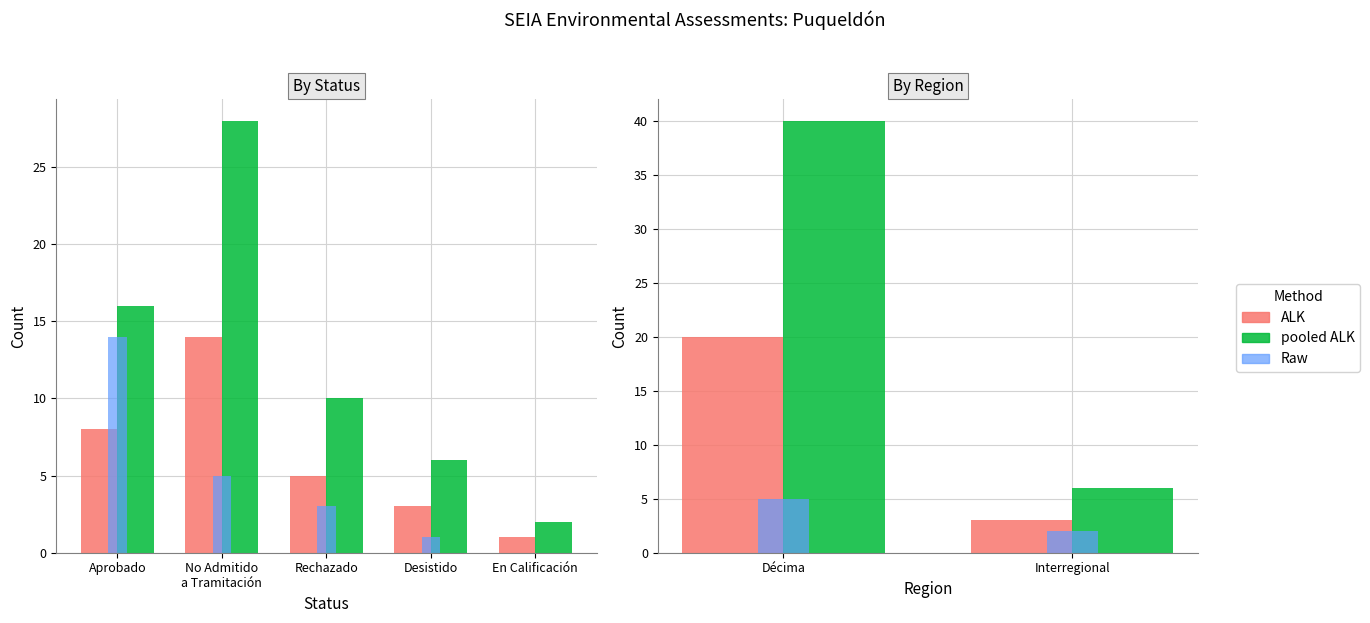

Is the value of pooled Count at Décima greater than the value of Raw at Interregional?

Yes